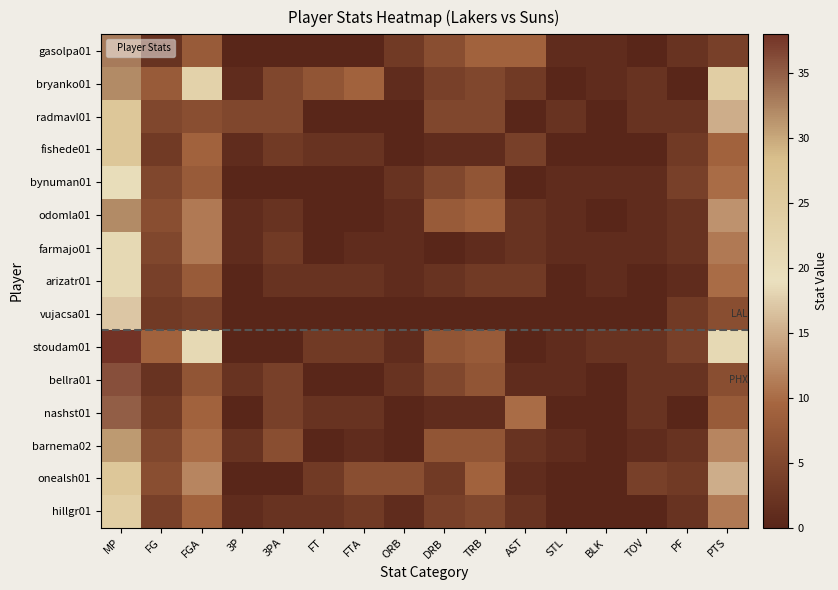

List the series in order of their peak value, lowest first.

vujacsa01, bynuman01, farmajo01, arizatr01, hillgr01, radmavl01, fishede01, onealsh01, barnema02, bryanko01, odomla01, gasolpa01, nashst01, bellra01, stoudam01